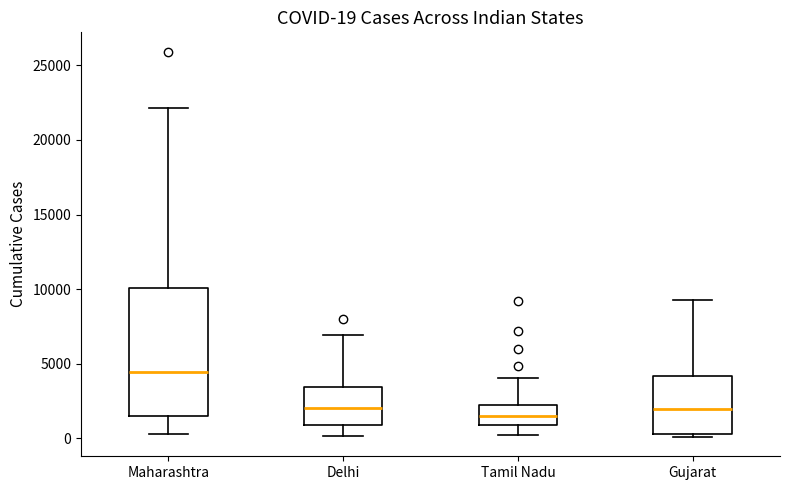

Which box is the tallest, from its lower edge to its upper edge?

Maharashtra